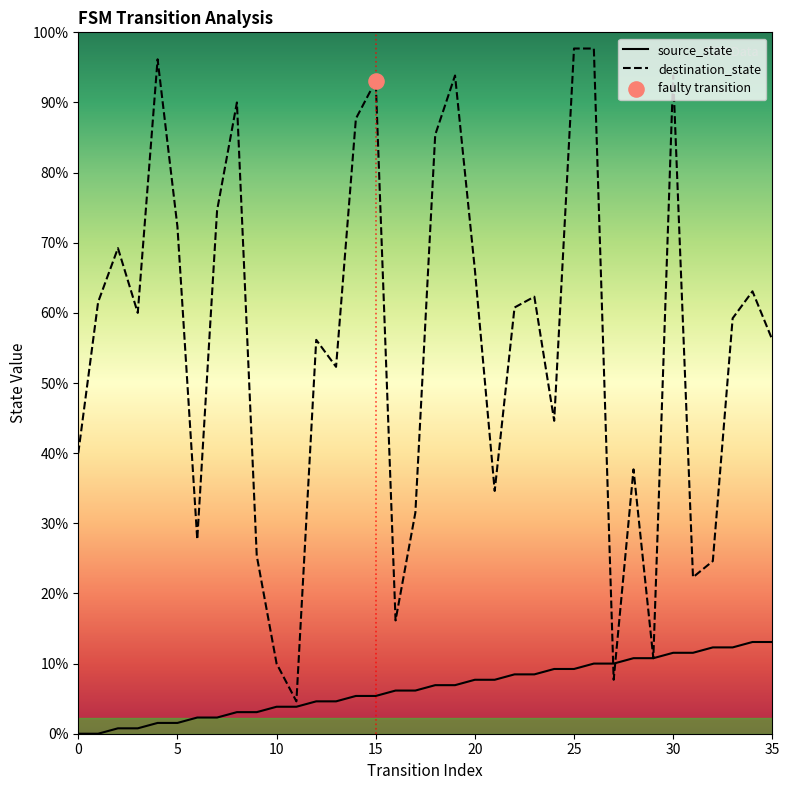

Which series has the largest total across all categories?

destination_state